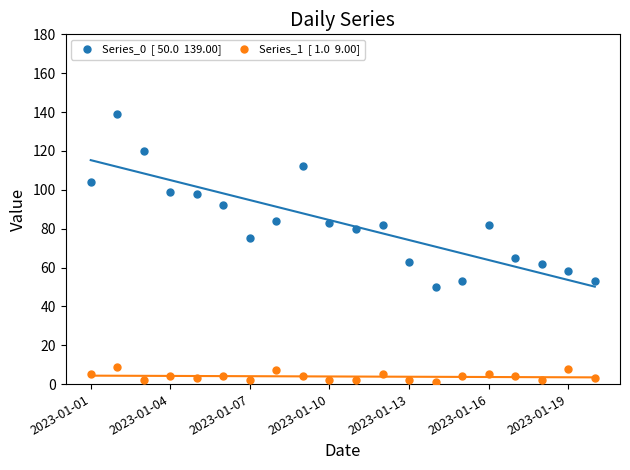

Across all data points, what is the range of Y values (max minus min)?

138